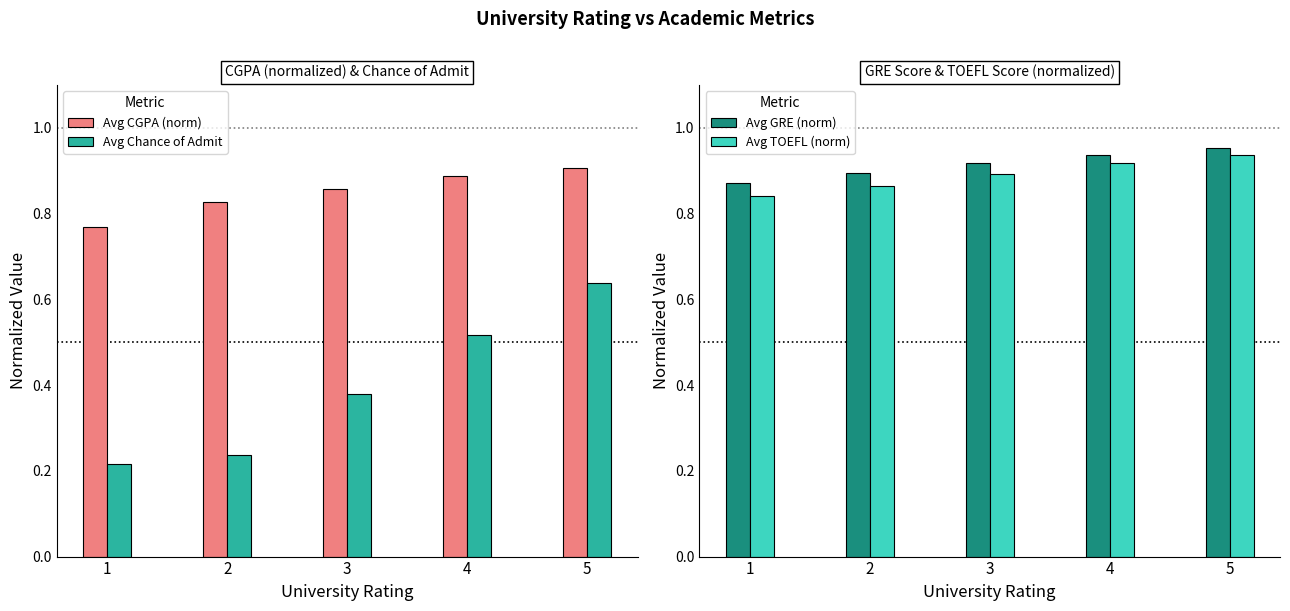

Rank the series at 3 from lowest to highest value.

Avg Chance of Admit, Avg CGPA (norm), Avg TOEFL (norm), Avg GRE (norm)